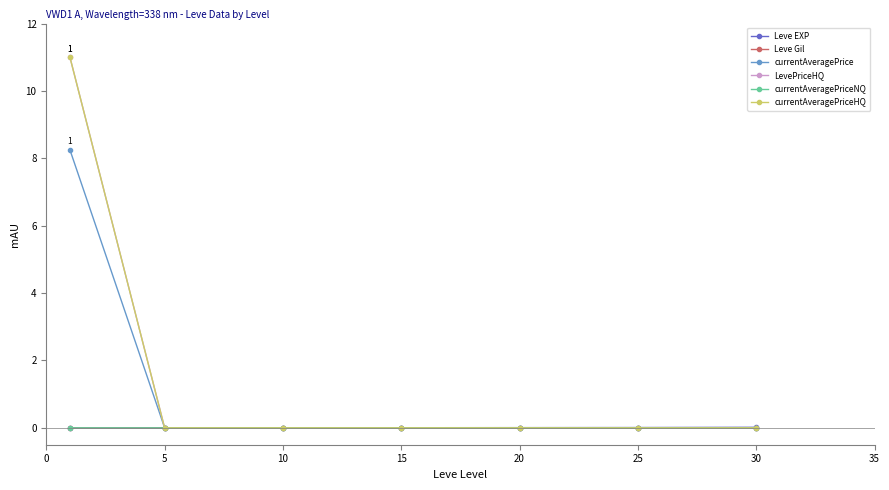

What is the maximum value for currentAveragePriceHQ?

11.0